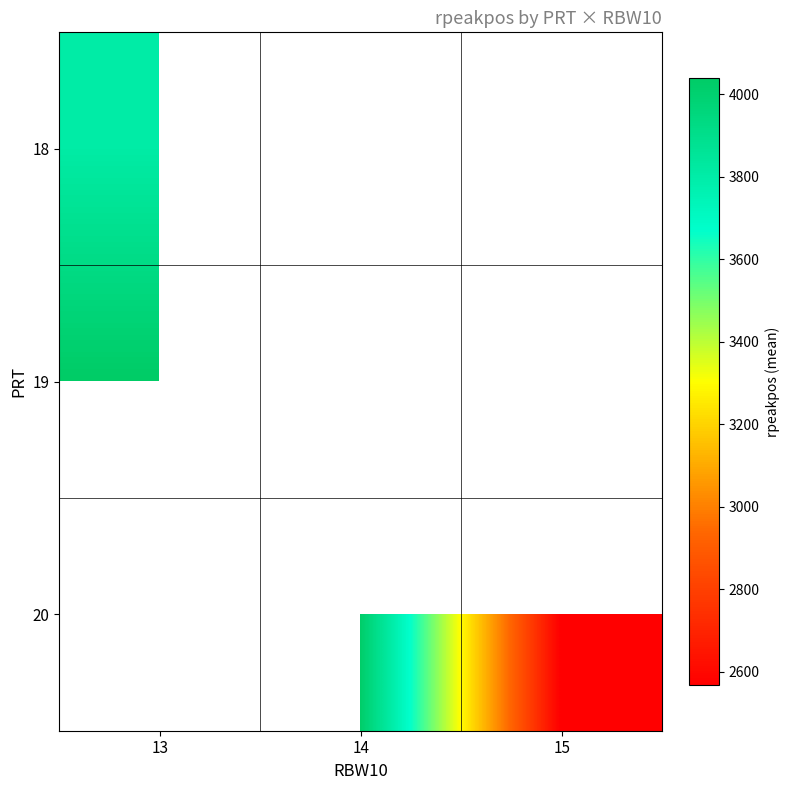

What is the minimum value shown in the chart?

2567.5